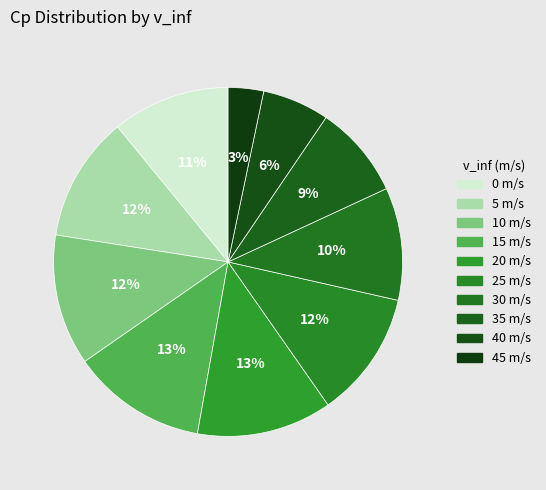

To the nearest percent, what is the average slice percentage?

10%